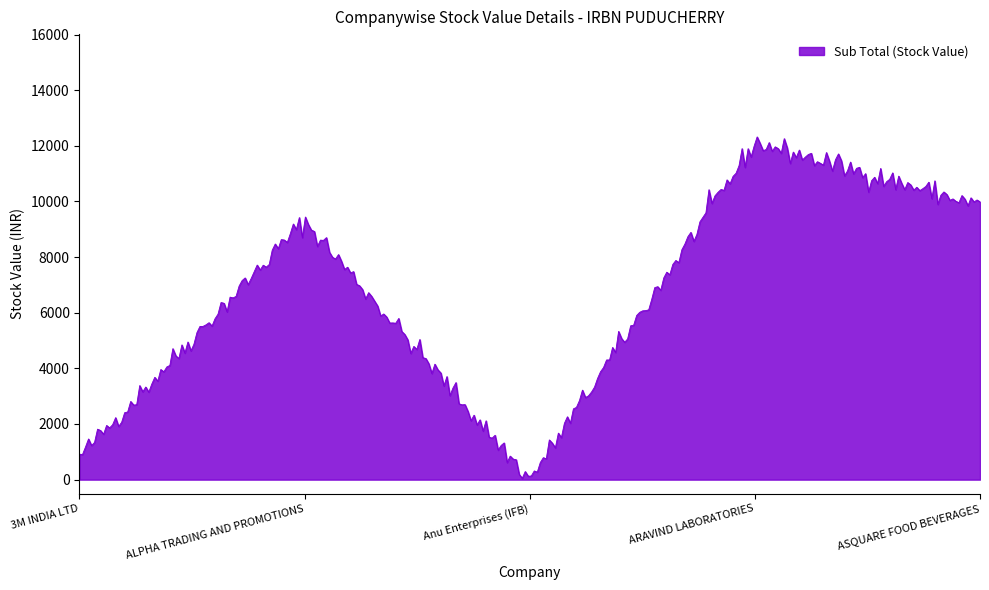

What is the difference between the maximum and minimum values?

12272.5